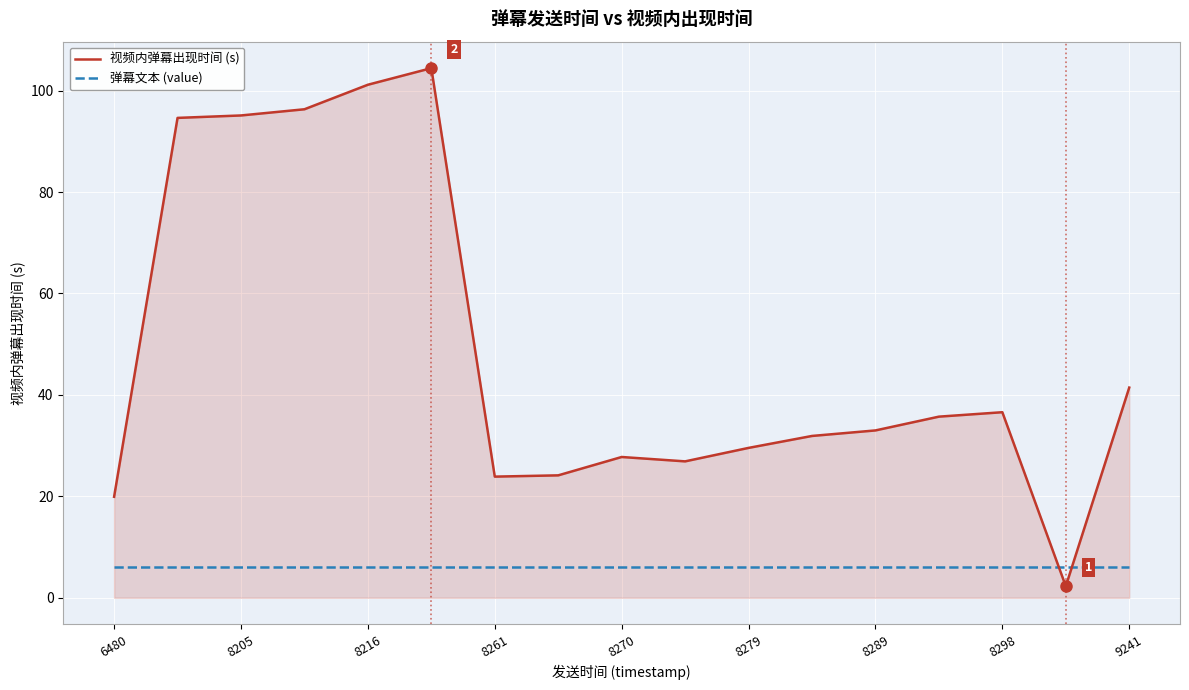

Which series has the widest spread of values?

视频内弹幕出现时间 (s)